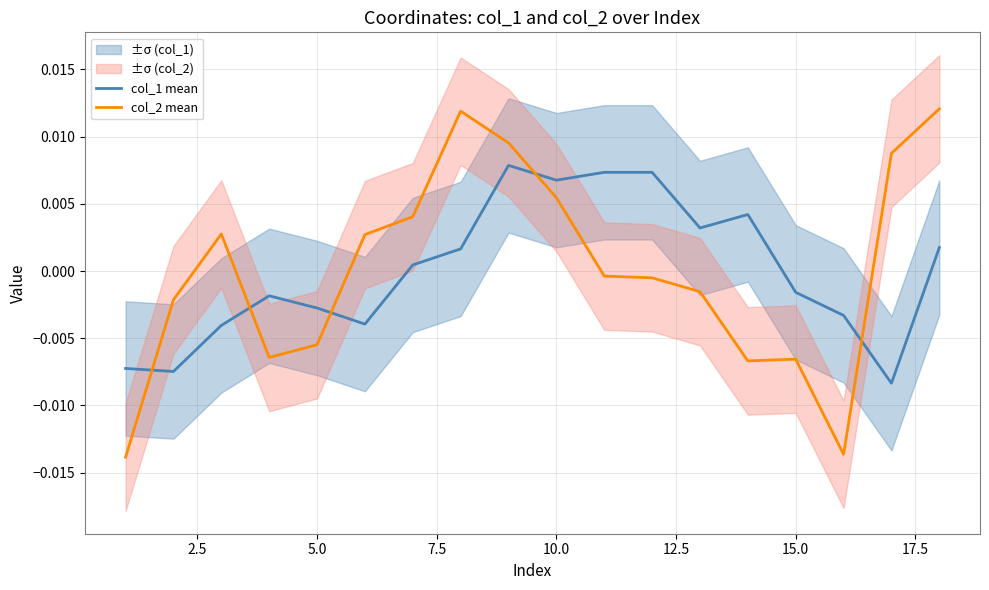

Between 12.5 and 2.5, which is larger?

12.5